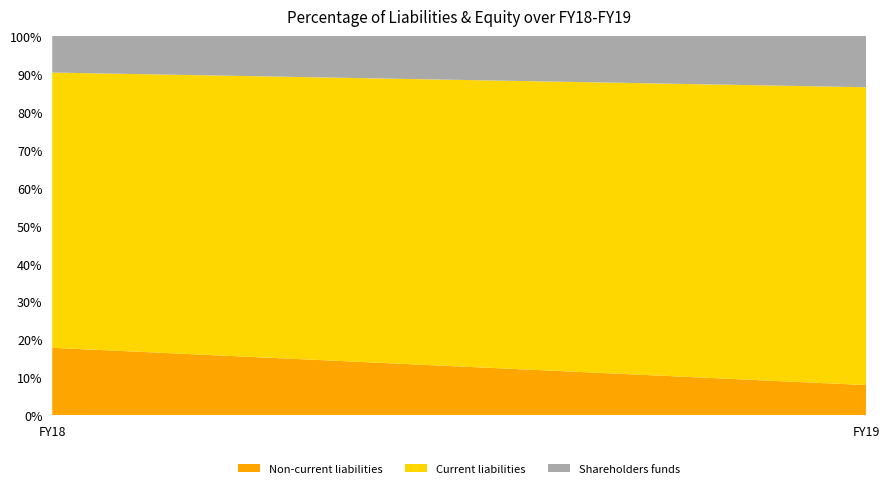

Reading left to right, list the values for the Non-current liabilities series.

FY18=17.8	FY19=8.0